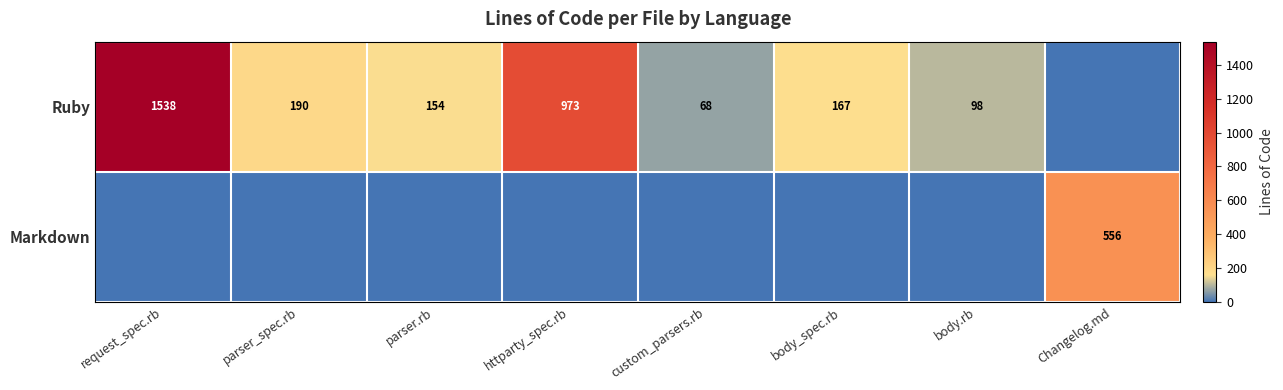

The Ruby series shows 120 at custom_parsers.rb. True or false?

False